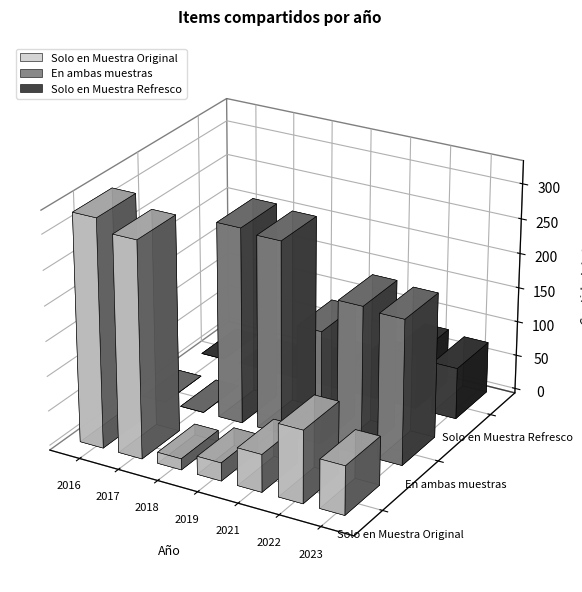

What is the average value of the Solo en Muestra Refresco series?

35